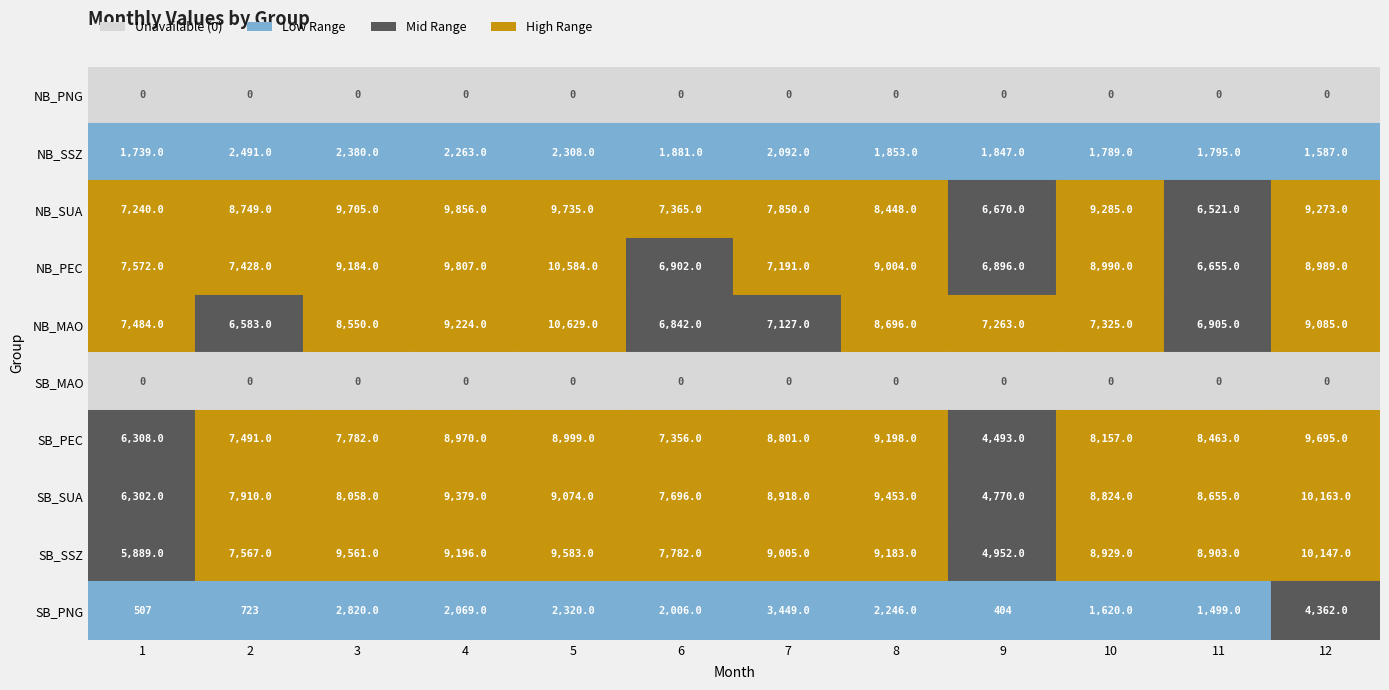

Reading left to right, what are all the values shown in this chart?

NB_PNG: 1=0	2=0	3=0	4=0	5=0	6=0	7=0	8=0	9=0	10=0	11=0	12=0
NB_SSZ: 1=1739	2=2491	3=2380	4=2263	5=2308	6=1881	7=2092	8=1853	9=1847	10=1789	11=1795	12=1587
NB_SUA: 1=7240	2=8749	3=9705	4=9856	5=9735	6=7365	7=7850	8=8448	9=6670	10=9285	11=6521	12=9273
NB_PEC: 1=7572	2=7428	3=9184	4=9807	5=10584	6=6902	7=7191	8=9004	9=6896	10=8990	11=6655	12=8989
NB_MAO: 1=7484	2=6583	3=8550	4=9224	5=10629	6=6842	7=7127	8=8696	9=7263	10=7325	11=6905	12=9085
SB_MAO: 1=0	2=0	3=0	4=0	5=0	6=0	7=0	8=0	9=0	10=0	11=0	12=0
SB_PEC: 1=6308	2=7491	3=7782	4=8970	5=8999	6=7356	7=8801	8=9198	9=4493	10=8157	11=8463	12=9695
SB_SUA: 1=6302	2=7910	3=8058	4=9379	5=9074	6=7696	7=8918	8=9453	9=4770	10=8824	11=8655	12=10163
SB_SSZ: 1=5889	2=7567	3=9561	4=9196	5=9583	6=7782	7=9005	8=9183	9=4952	10=8929	11=8903	12=10147
SB_PNG: 1=507	2=723	3=2820	4=2069	5=2320	6=2006	7=3449	8=2246	9=404	10=1620	11=1499	12=4362